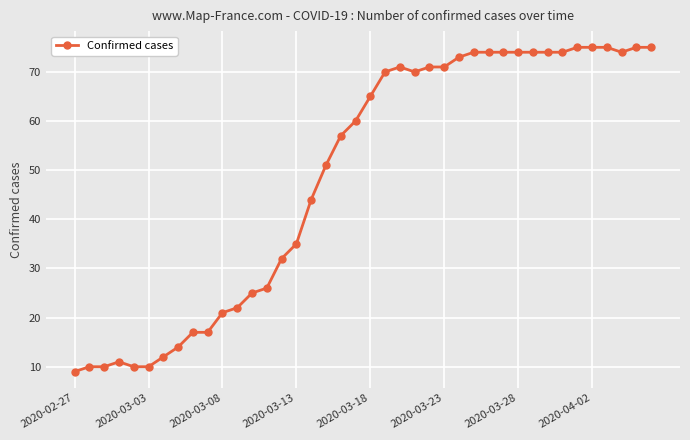

What is the minimum value shown in the chart?

9